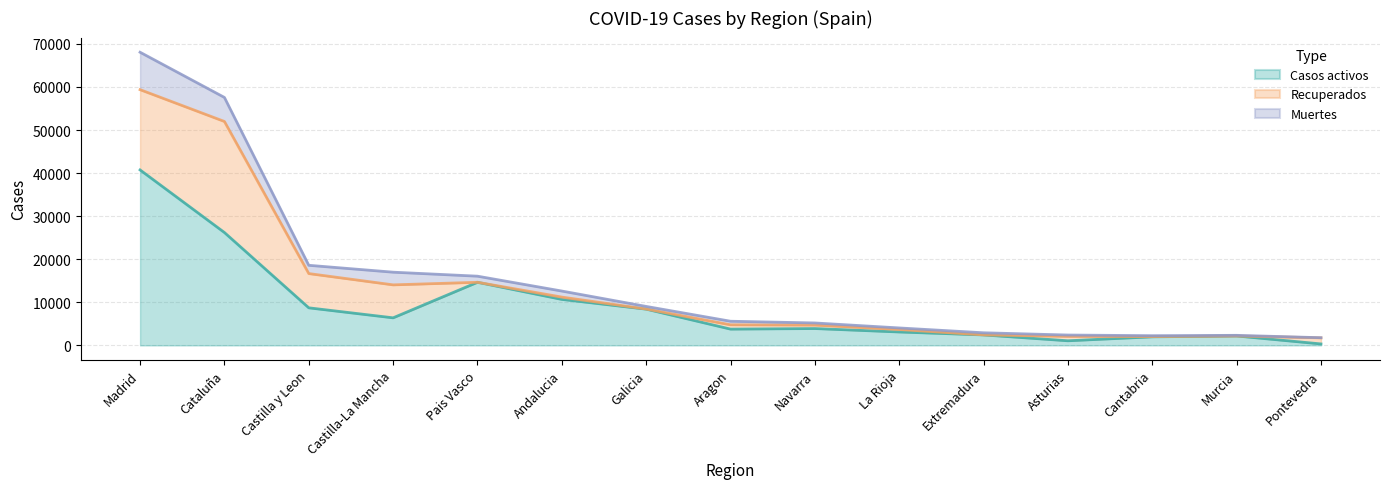

What are all the series names shown in the legend?

Muertes, Recuperados, Casos activos